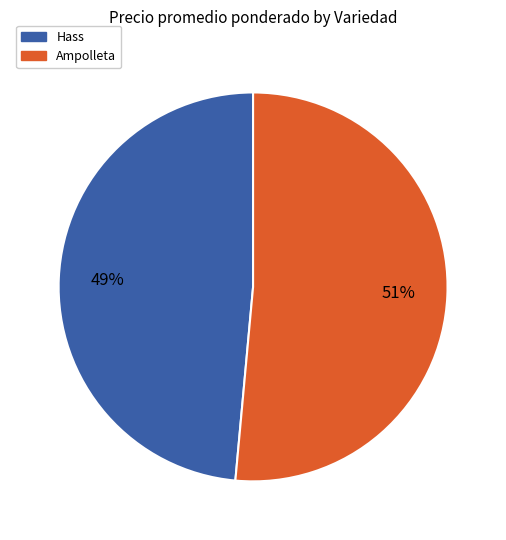

To the nearest percent, what is the average slice percentage?

50%